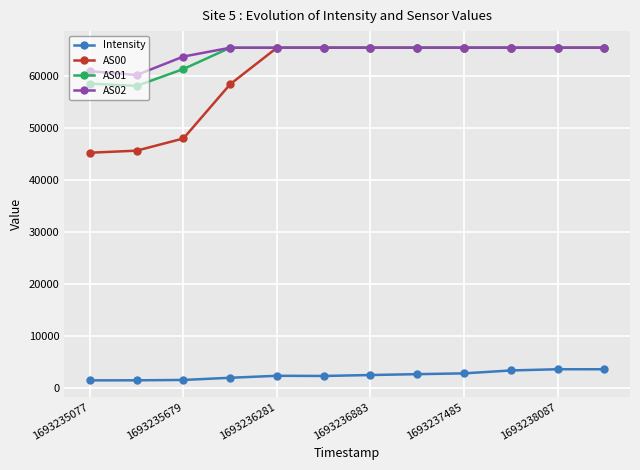

What is the maximum value for AS00?

65535.0